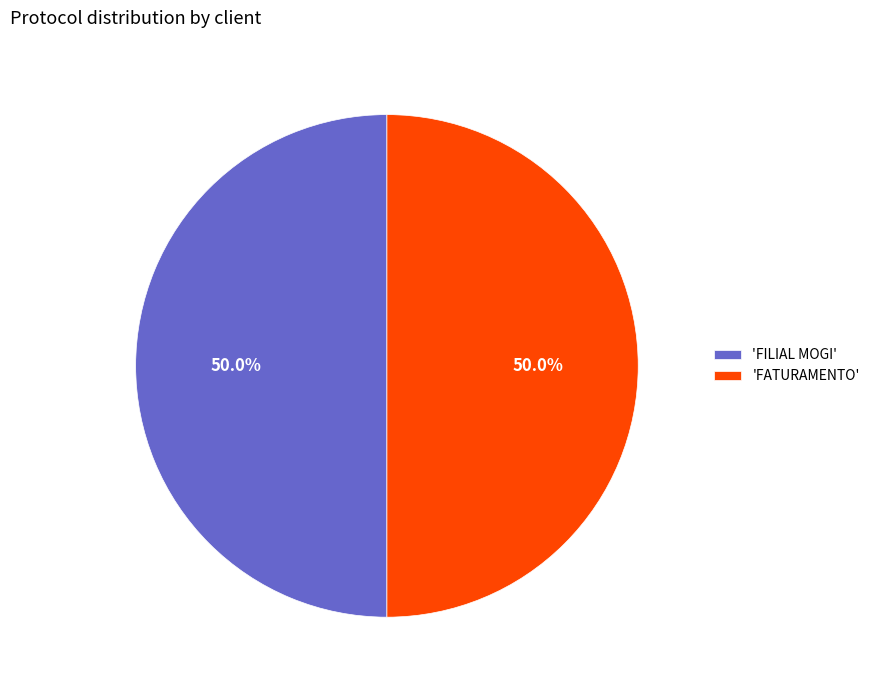

To the nearest percent, what is the average slice percentage?

50%